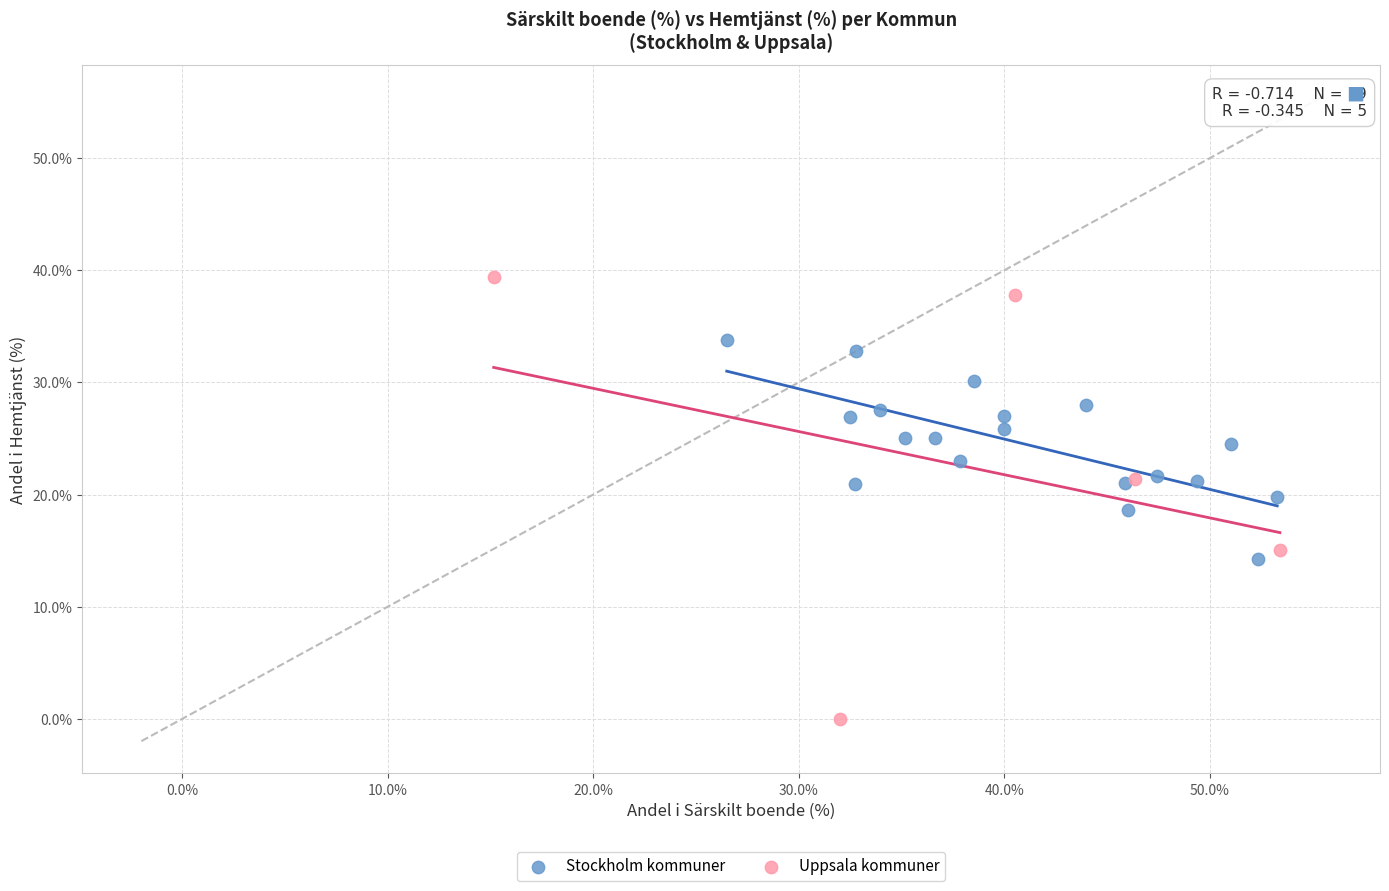

Which series has the largest Y range (max minus min)?

Uppsala kommuner